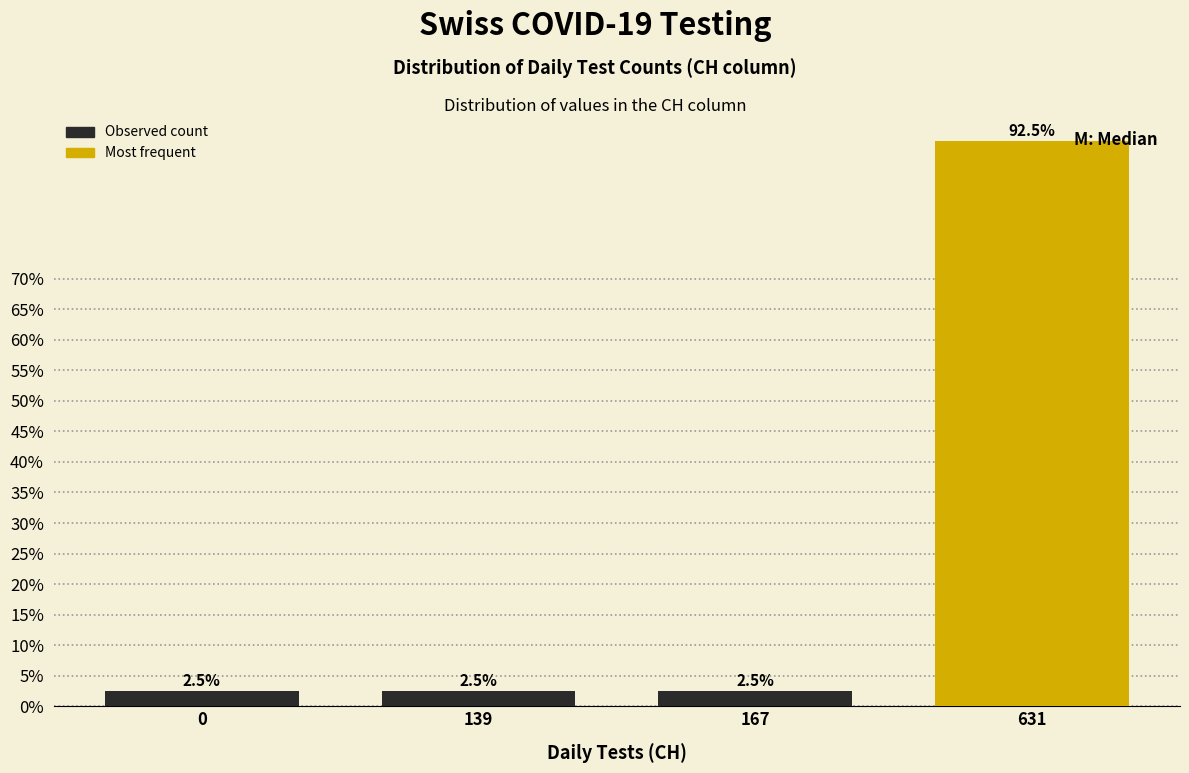

Reading left to right, list all the values displayed in this chart.

2.5	2.5	2.5	92.5